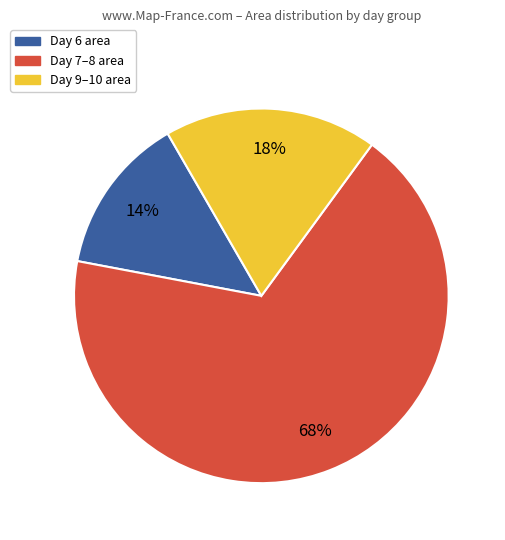

Between Day 9–10 area and Day 7–8 area, which is larger?

Day 7–8 area